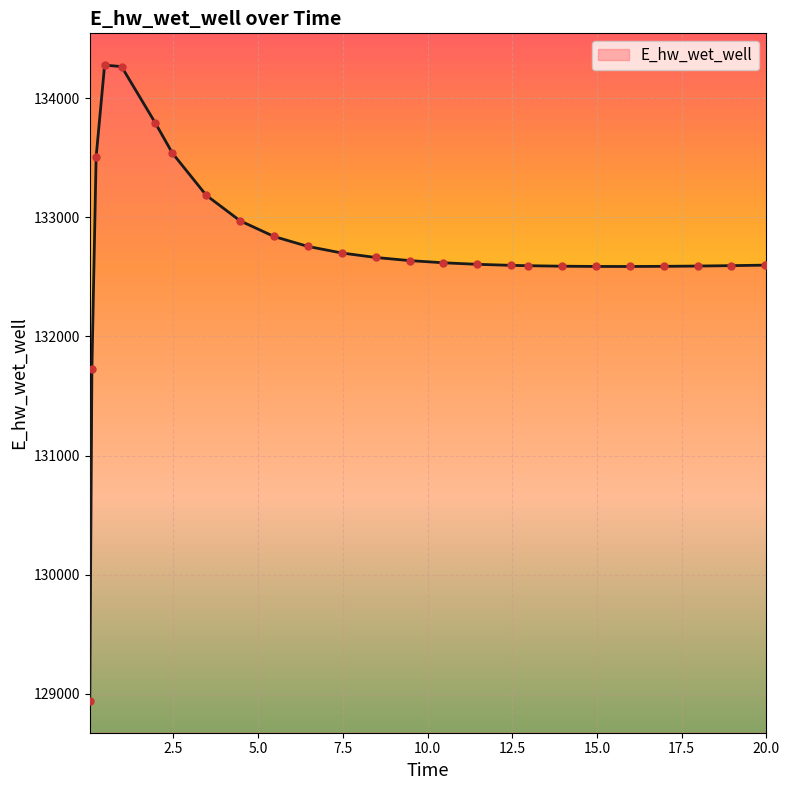

What is the smallest value displayed?

128940.3